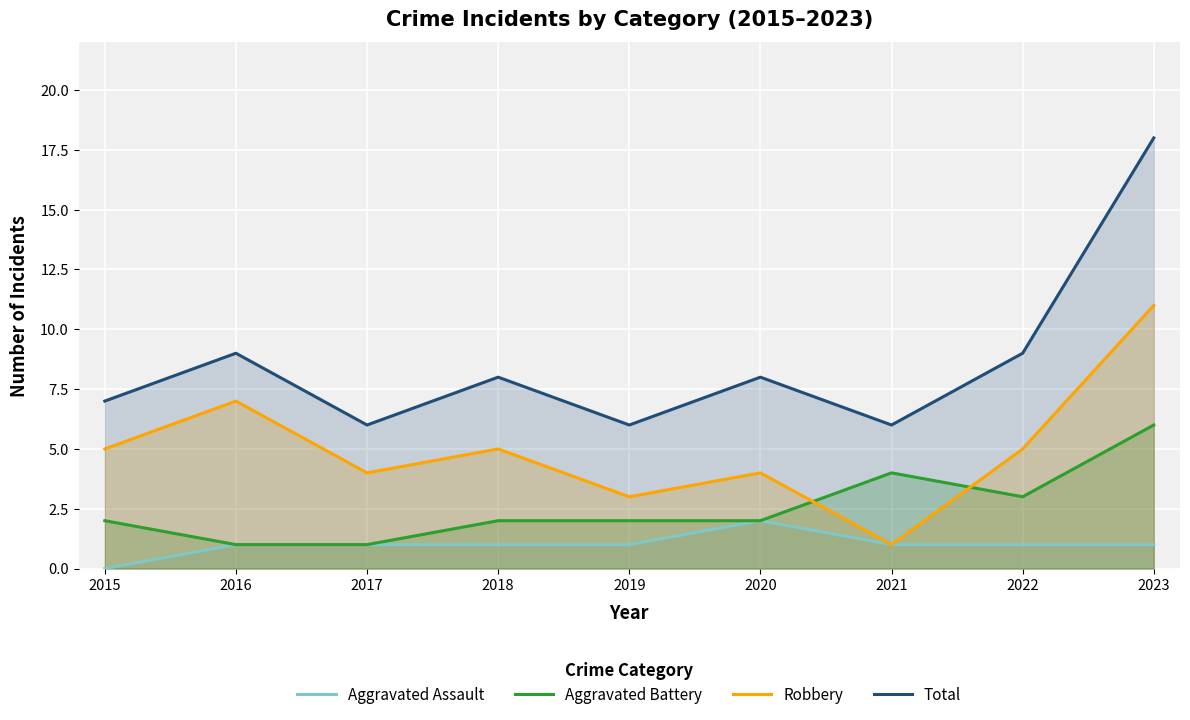

Reading left to right, list all the values displayed in this chart.

Aggravated Assault: 2015=0	2016=1	2017=1	2018=1	2019=1	2020=2	2021=1	2022=1	2023=1
Aggravated Battery: 2015=2	2016=1	2017=1	2018=2	2019=2	2020=2	2021=4	2022=3	2023=6
Robbery: 2015=5	2016=7	2017=4	2018=5	2019=3	2020=4	2021=1	2022=5	2023=11
Total: 2015=7	2016=9	2017=6	2018=8	2019=6	2020=8	2021=6	2022=9	2023=18